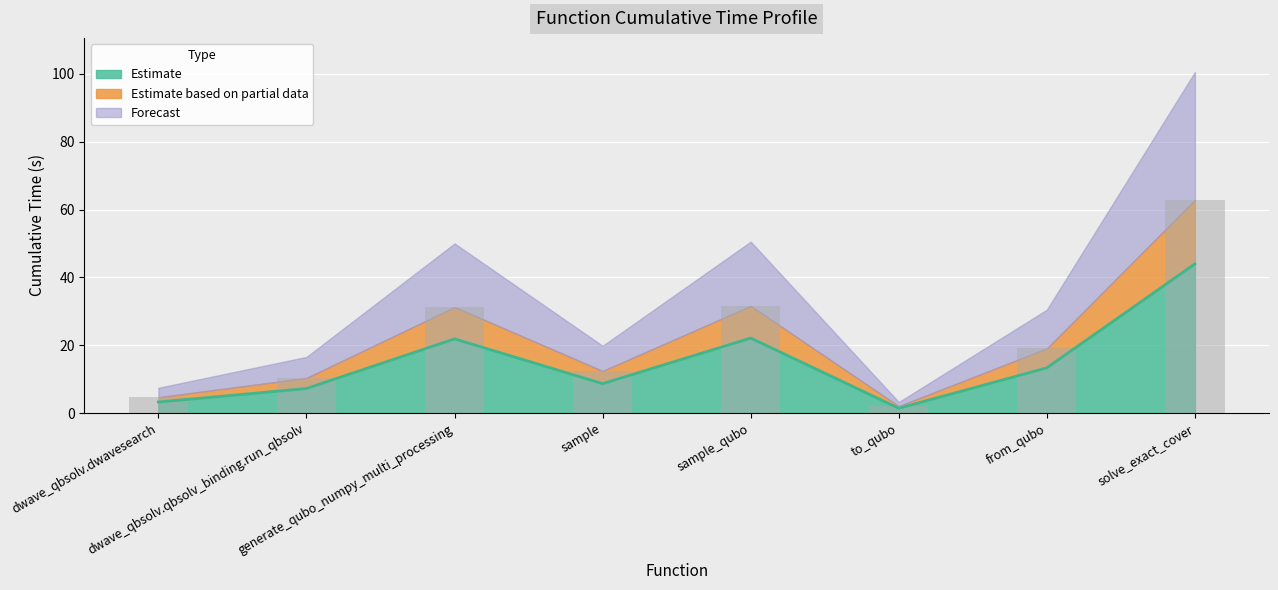

At which category does the chart reach its minimum across all series?

to_qubo